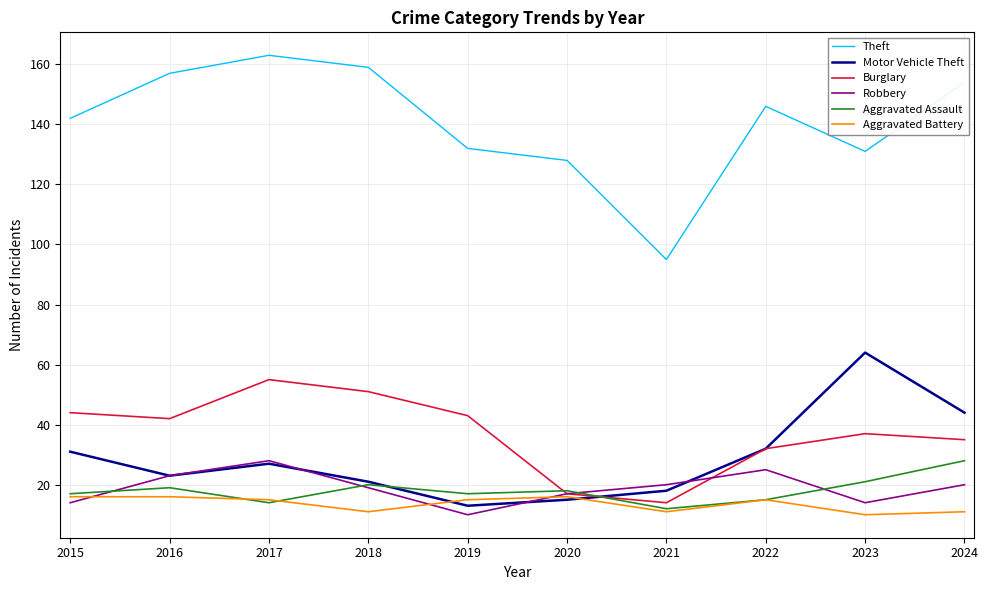

True or false: Theft and Robbery intersect in this chart.

False